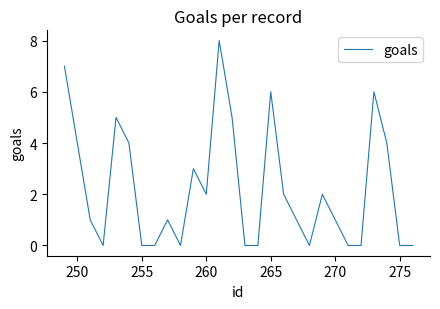

What is the maximum value shown in the chart?

8